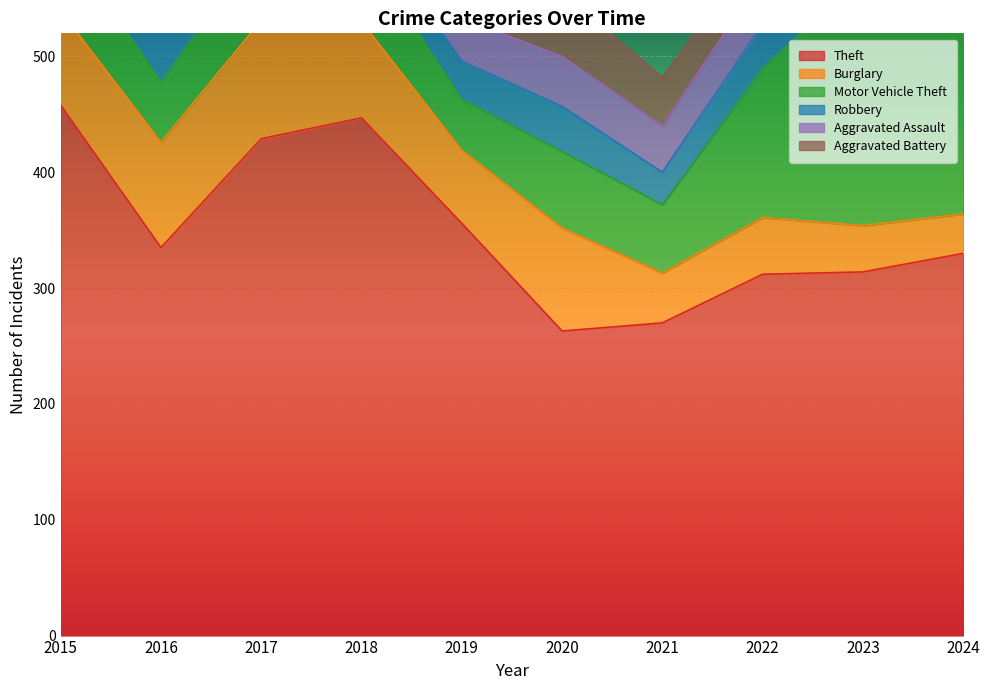

At how many categories does at least one series exceed 297?

8